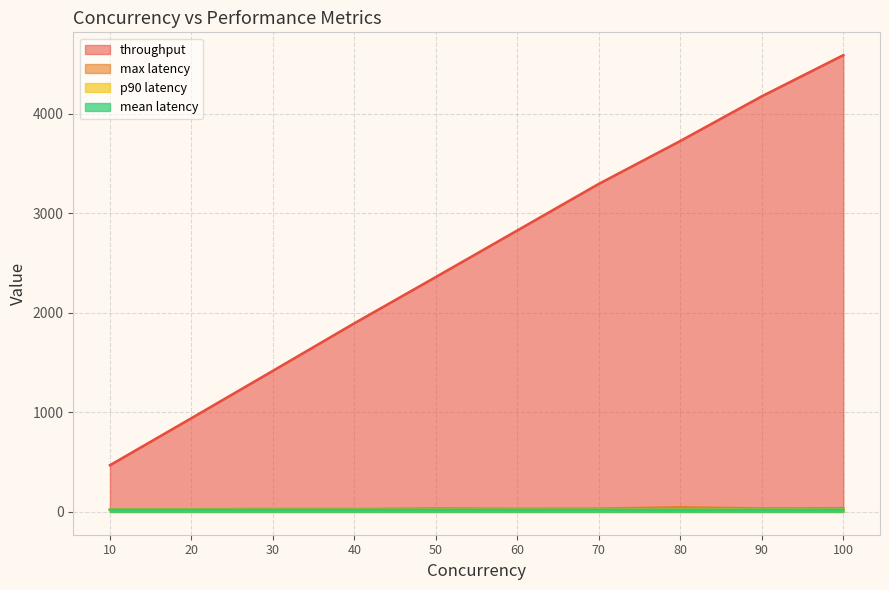

What is the value of the p90 latency point at the 2nd from the left?

21